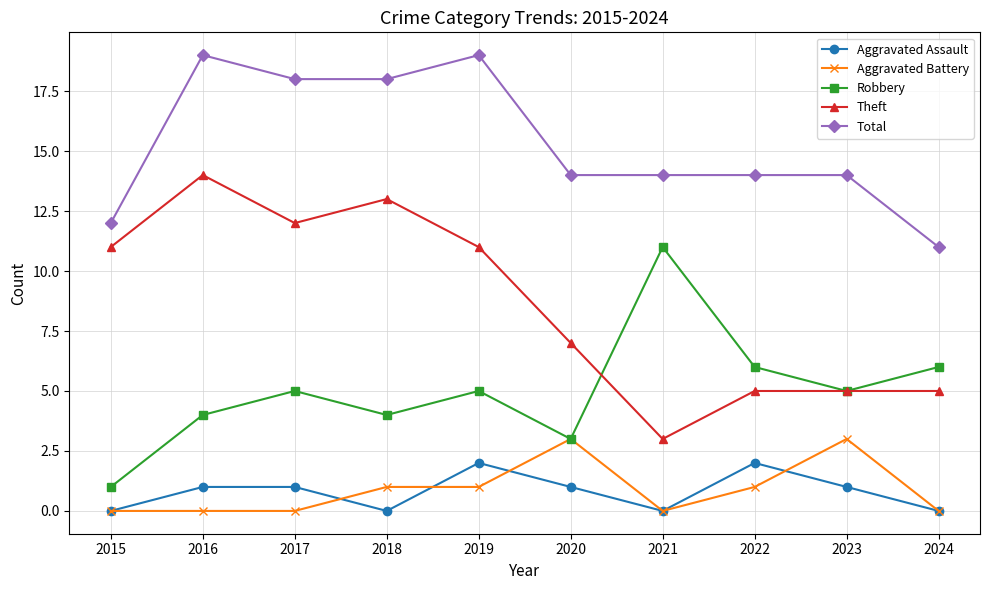

What is the difference between the Robbery values at 2019 and 2020?

2